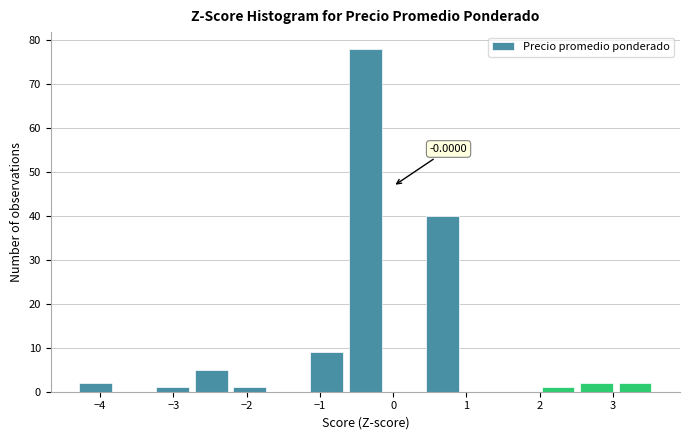

Over which range of the x-axis is the bar tallest?

-0.6 to -0.1